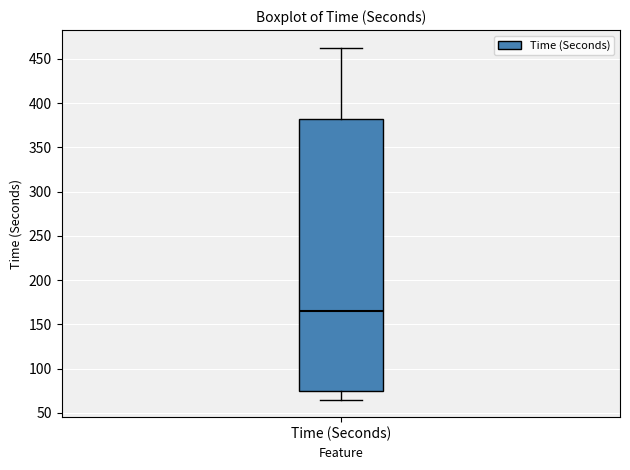

Read this box plot against the y-axis: the position of the median line, the range covered by the box, and the ends of both whiskers. The values are not printed on the chart, so give them approximately, as read against the axis.

median 165, box 75 to 380, whiskers 65 to 465